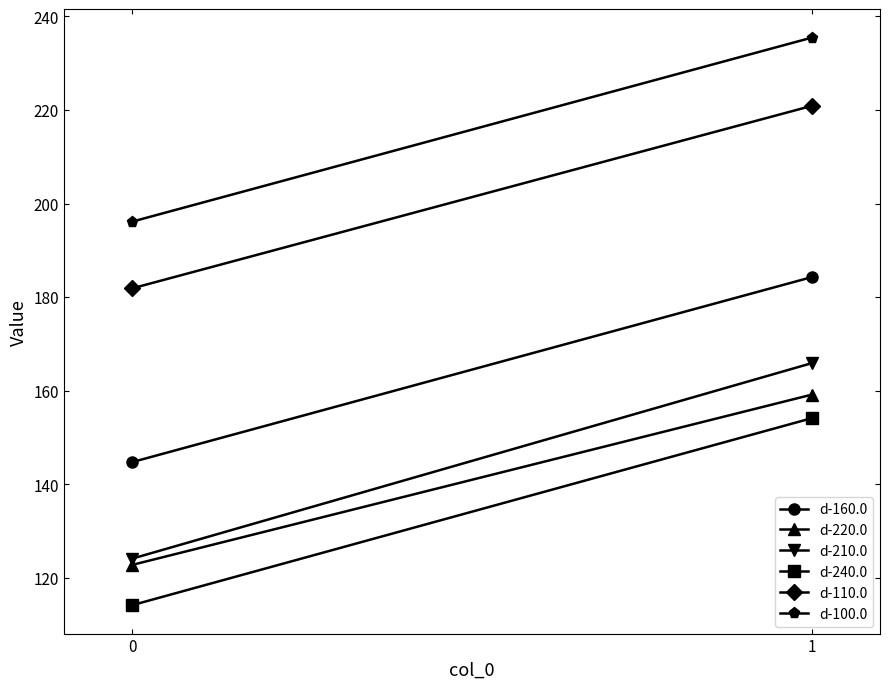

Reading left to right, transcribe all the data shown in this chart.

d-160.0: 144.7	184.3
d-220.0: 122.8	159.2
d-210.0: 124.1	165.9
d-240.0: 114.2	154.1
d-110.0: 181.9	220.9
d-100.0: 196.1	235.5